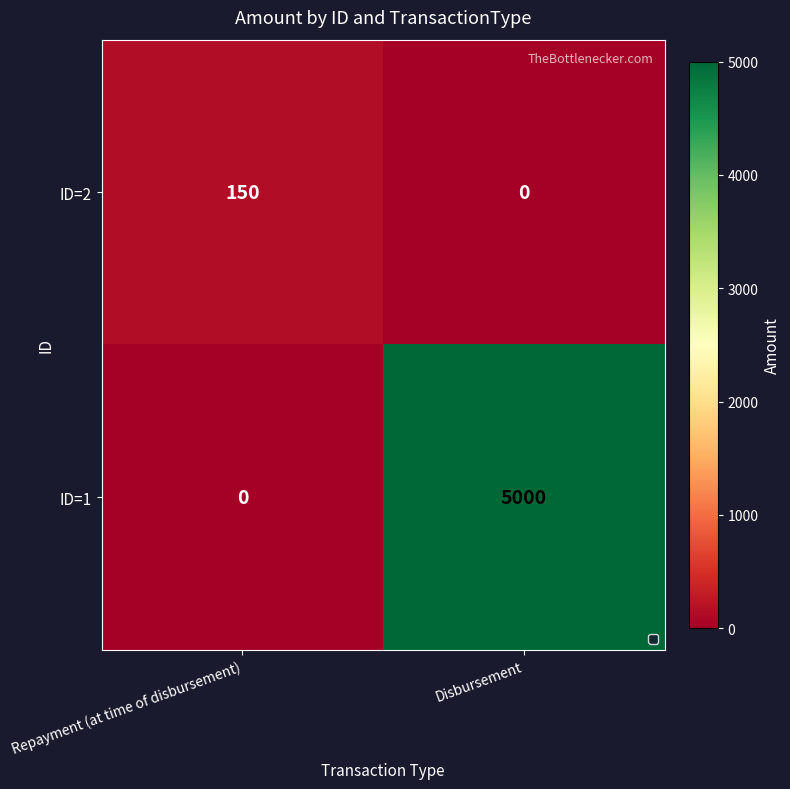

Rank the series by their average value, from lowest to highest.

ID=2, ID=1